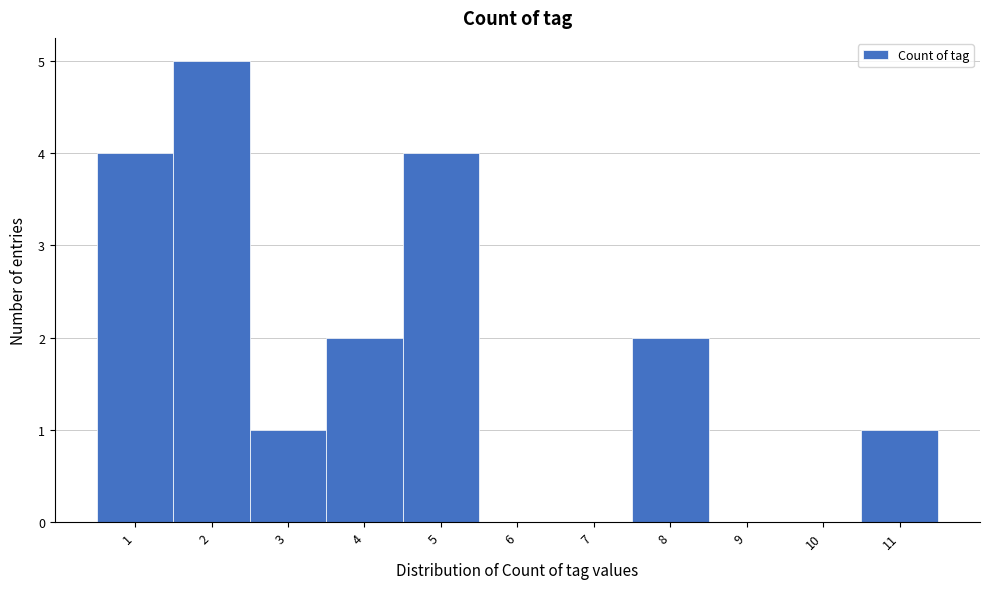

Reading right to left, transcribe all the data shown in this chart.

11=1	10=0	9=0	8=2	7=0	6=0	5=4	4=2	3=1	2=5	1=4